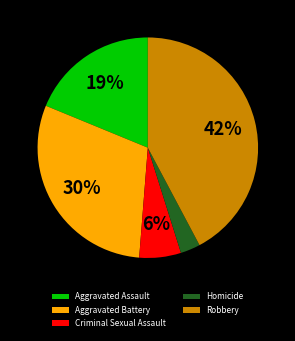

Do Aggravated Battery and Criminal Sexual Assault together represent more than half of the pie?

No